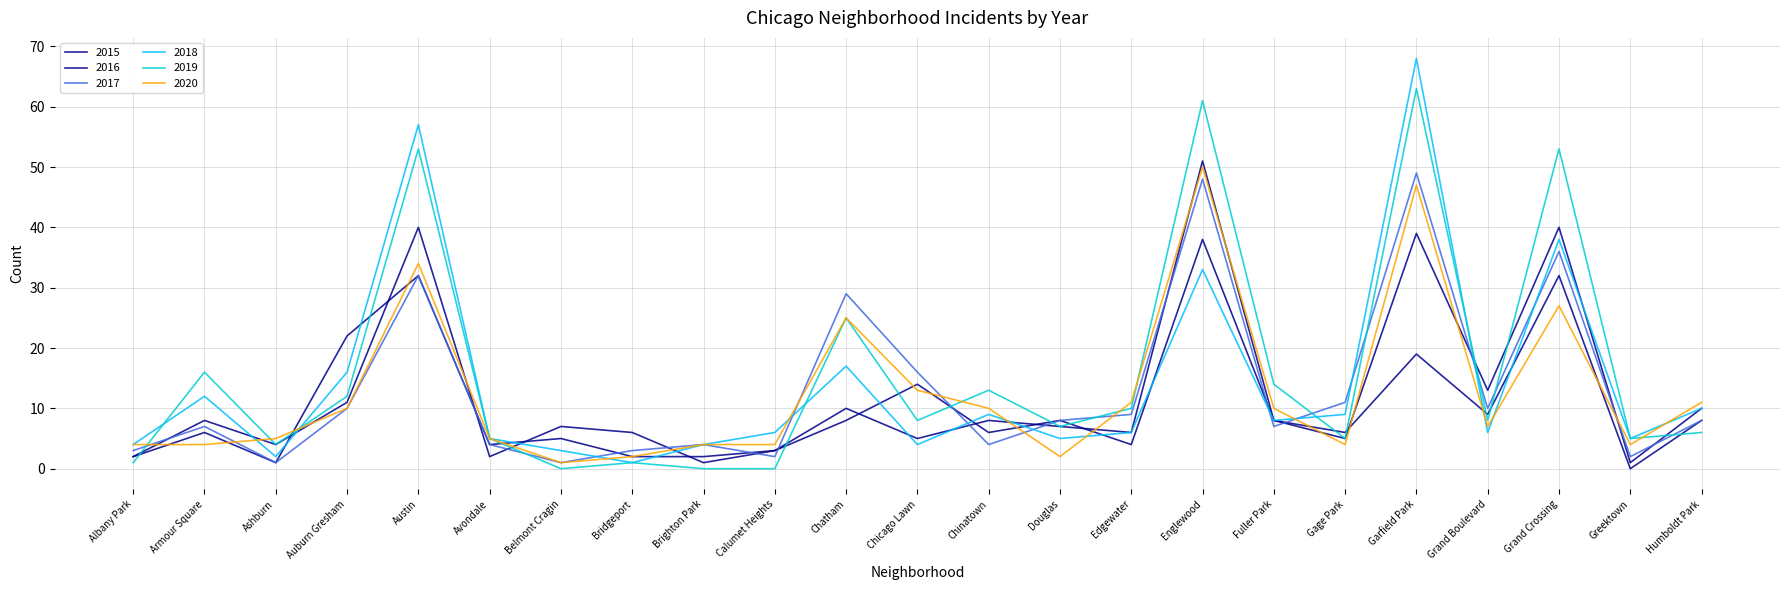

Is this an area chart (filled region under the line)?

No